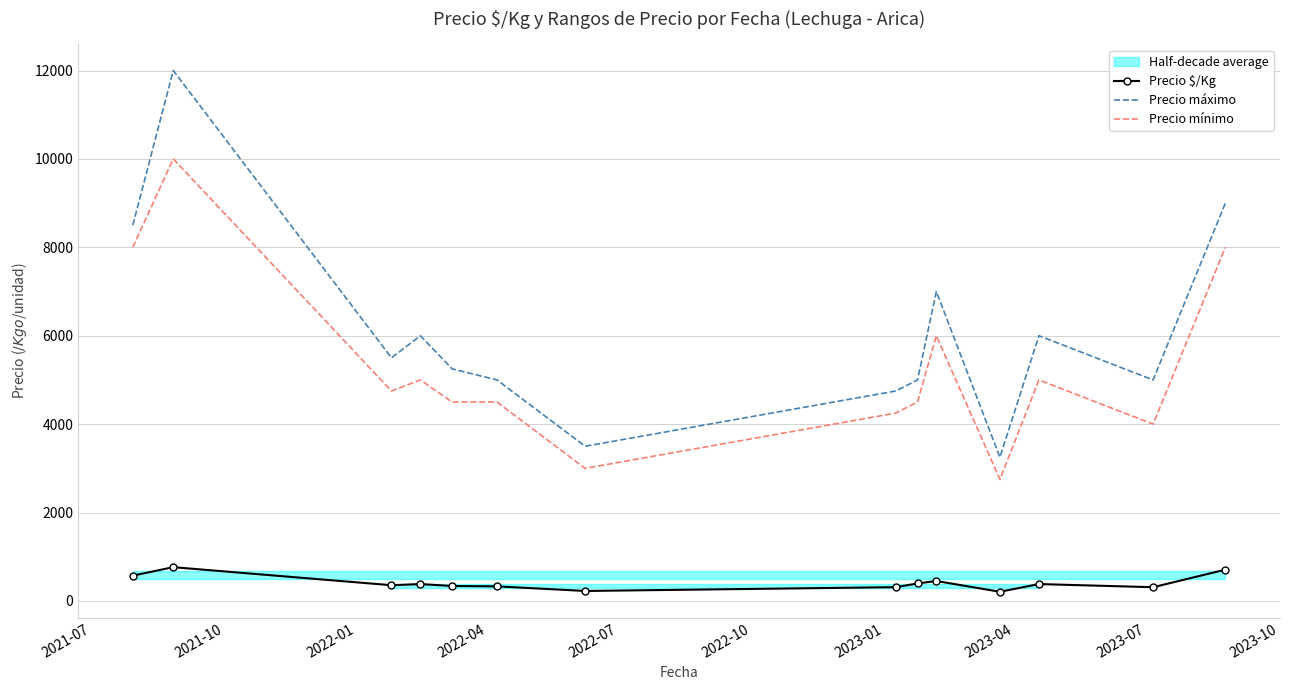

What is the highest value of the Precio $/Kg series?

764.0